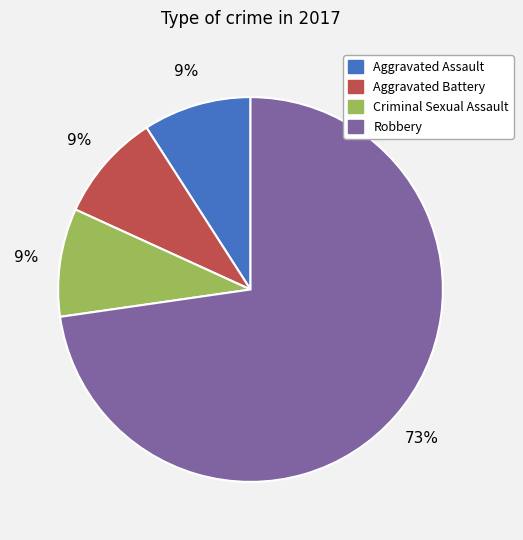

To the nearest percent, what is the average slice percentage?

25%